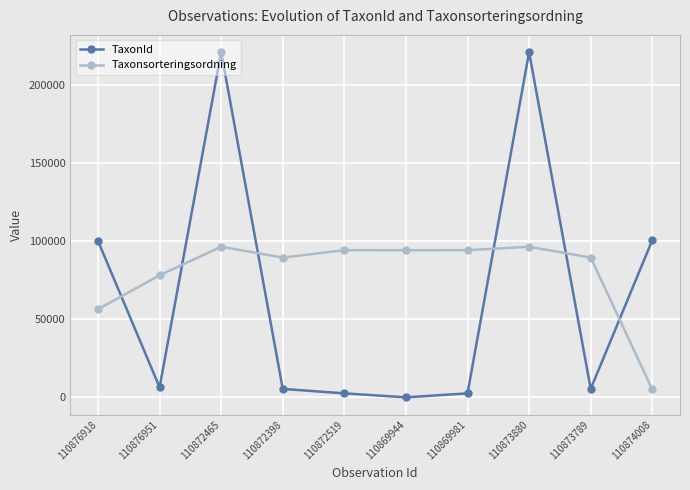

Is the value of Taxonsorteringsordning at 110876951 greater than the value of TaxonId at 110873880?

No